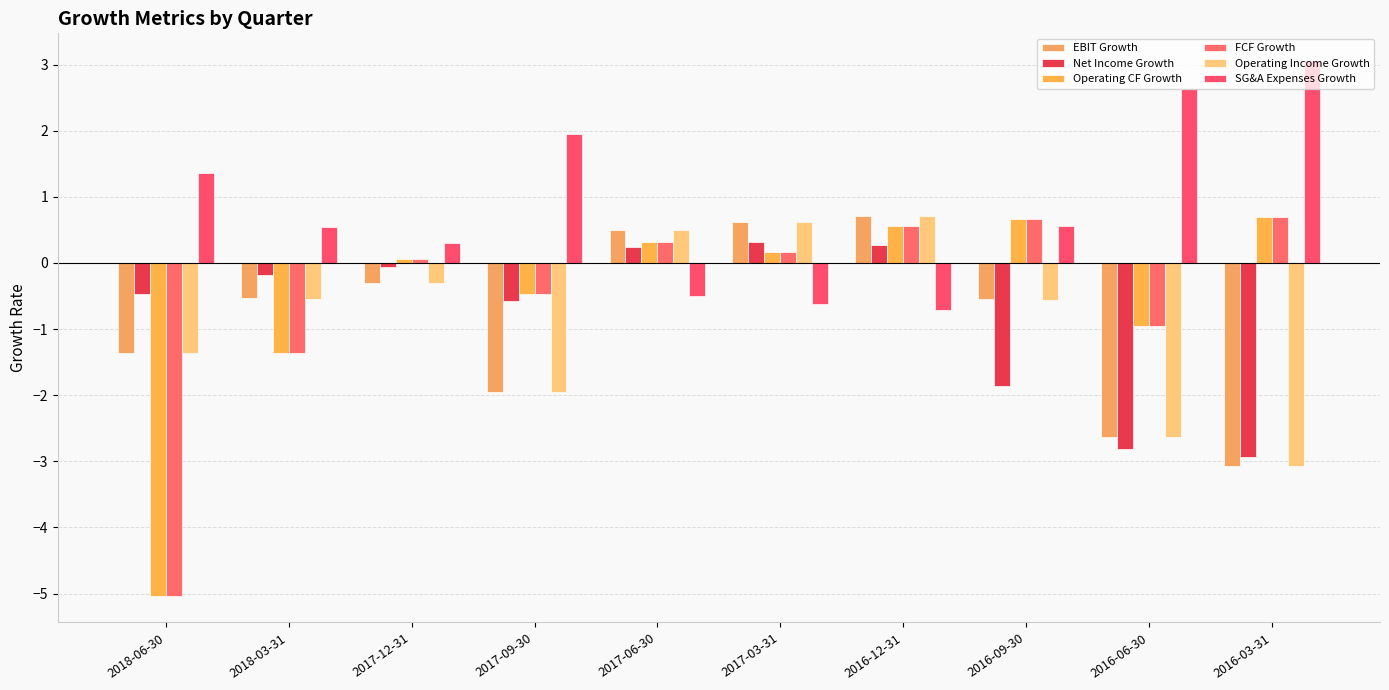

What is the spread (max minus min) of values at 2017-06-30?

1.0